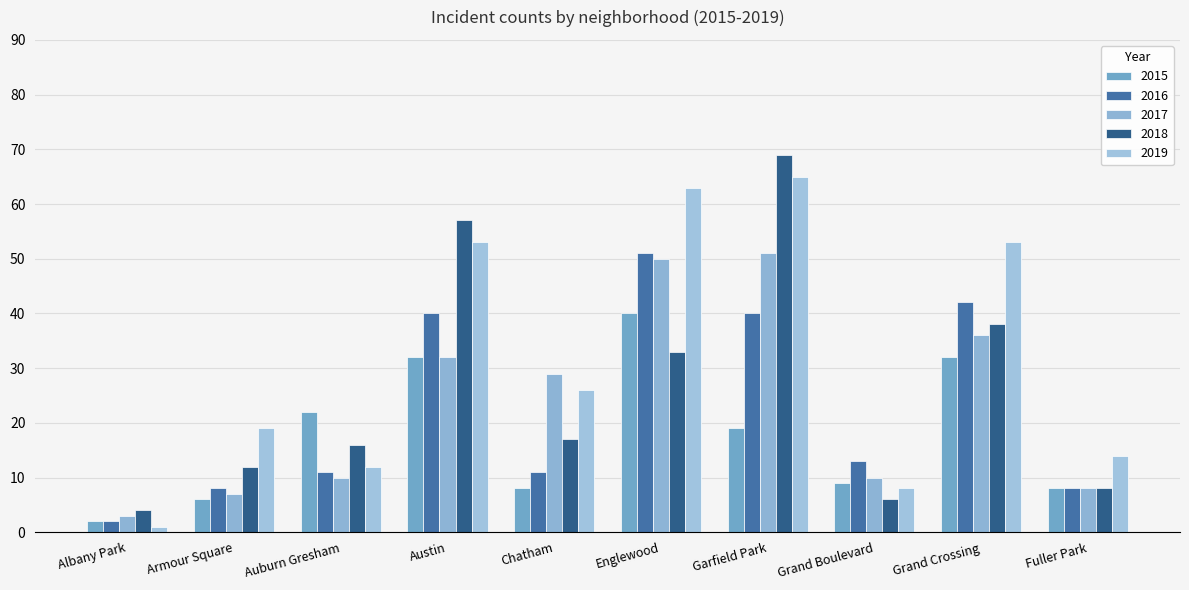

At which label is 2019 closest to 33?

Chatham